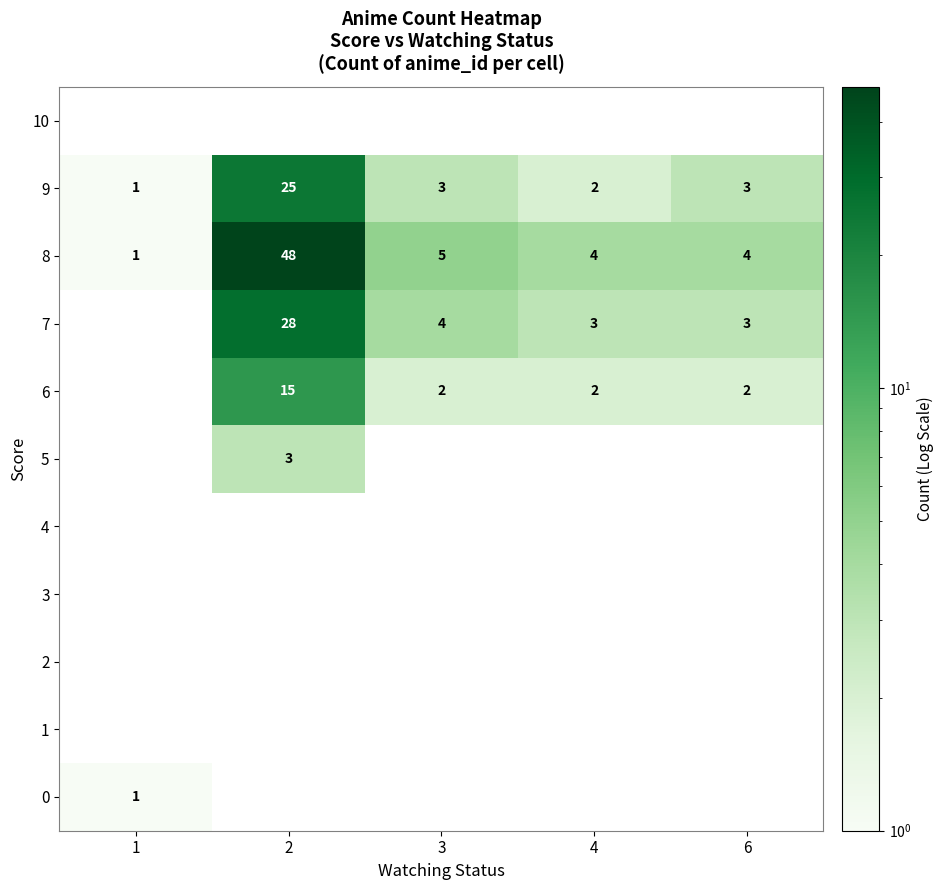

Between 4 and 1, which is larger?

1